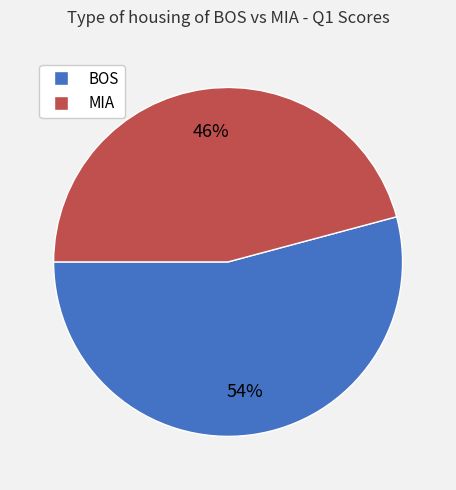

To the nearest percent, what portion does BOS represent?

54%